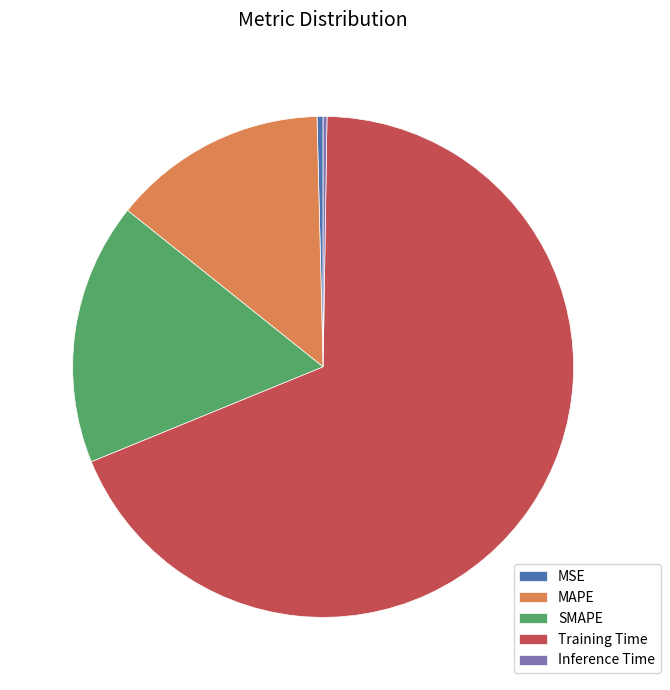

Is there any slice that represents more than half of the pie?

Yes